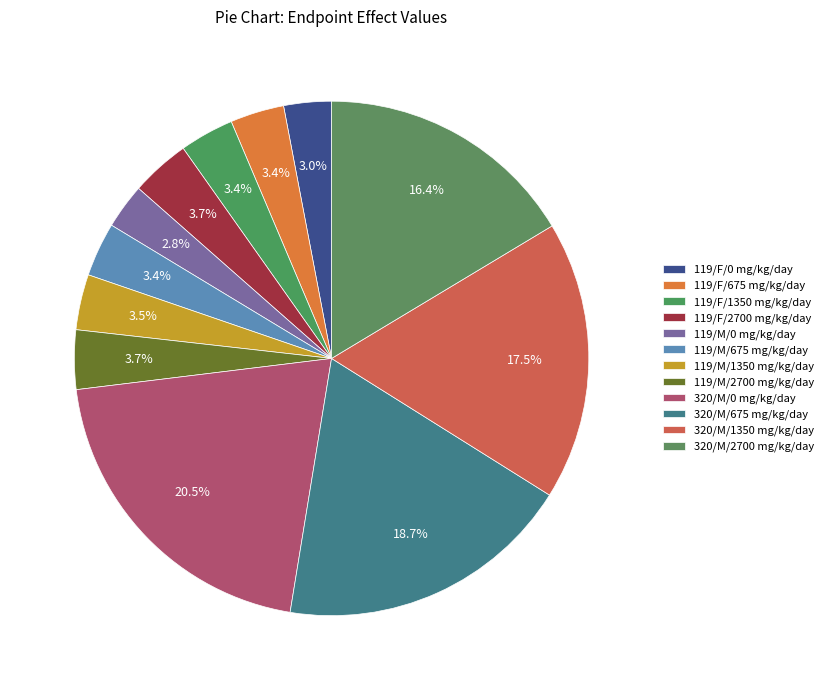

To the nearest percent, what is the difference between the 320/M/675 mg/kg/day and 320/M/2700 mg/kg/day slice percentages?

2%